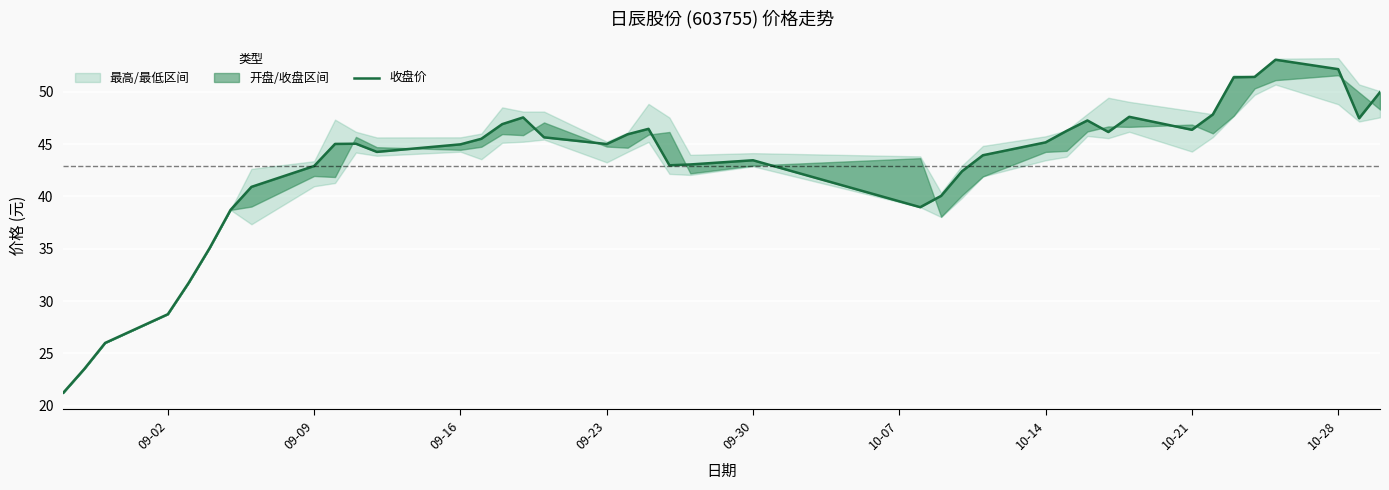

How many interior local valleys (lower than both neighbors) does the data have?

7